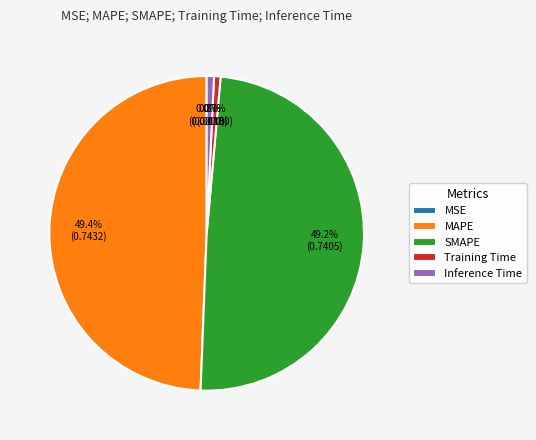

Is there a majority slice in this chart?

No